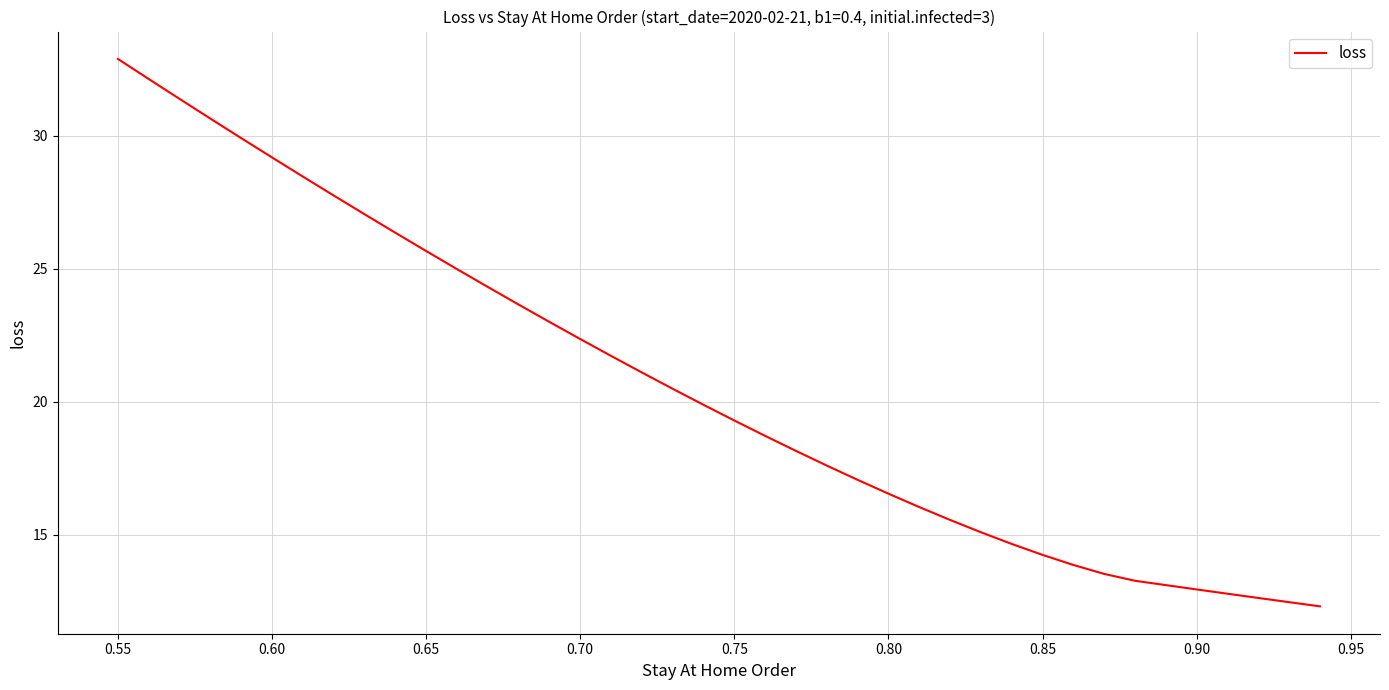

Reading left to right, transcribe all the data shown in this chart.

32.9	32.1	31.4	30.6	29.9	29.2	28.5	27.8	27.1	26.4	25.7	25.0	24.3	23.7	23.0	22.4	21.7	21.1	20.5	19.9	19.3	18.7	18.2	17.6	17.1	16.5	16.0	15.6	15.1	14.7	14.2	13.9	13.5	13.3	13.1	12.9	12.8	12.6	12.5	12.3